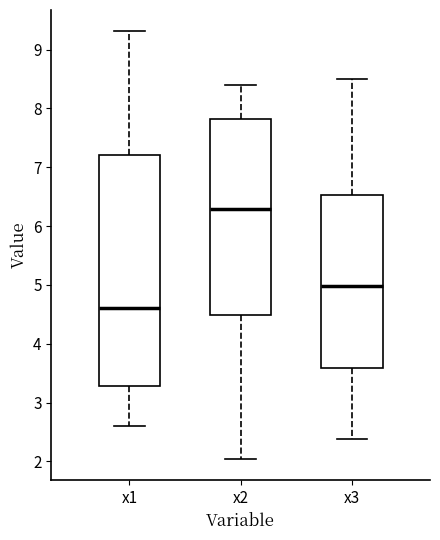

Reading left to right, read every box against the y-axis: the position of its median line, the range the box covers, and the ends of its whiskers. The values are not printed on the chart, so give them approximately, as read against the axis.

x1: median 4.6, box 3.3 to 7.2, whiskers 2.6 to 9.3
x2: median 6.3, box 4.5 to 7.8, whiskers 2.0 to 8.4
x3: median 5.0, box 3.6 to 6.5, whiskers 2.4 to 8.5